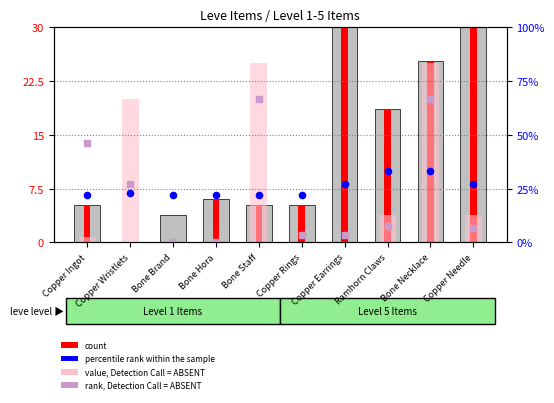

What is the total value across all series at Ramhorn Claws?

34.6